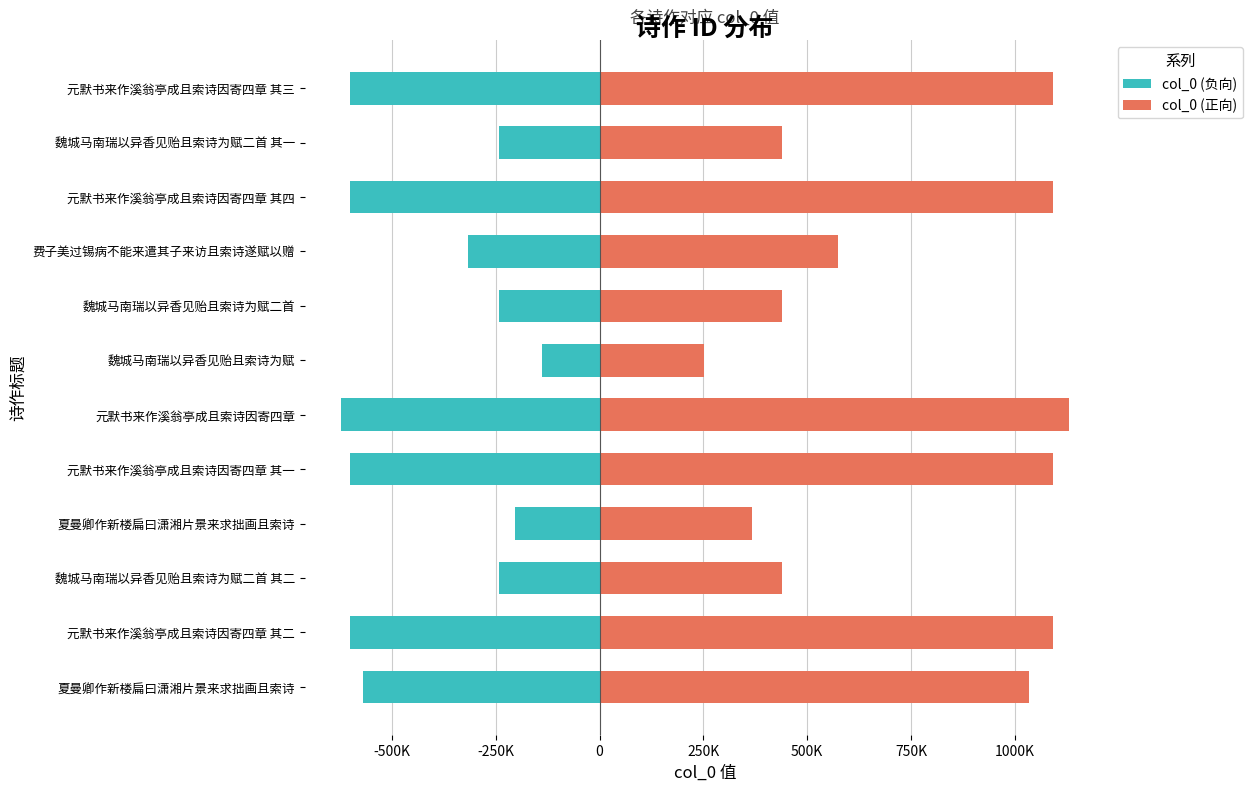

What is the minimum value for col_0 (负向)?

-622043.4